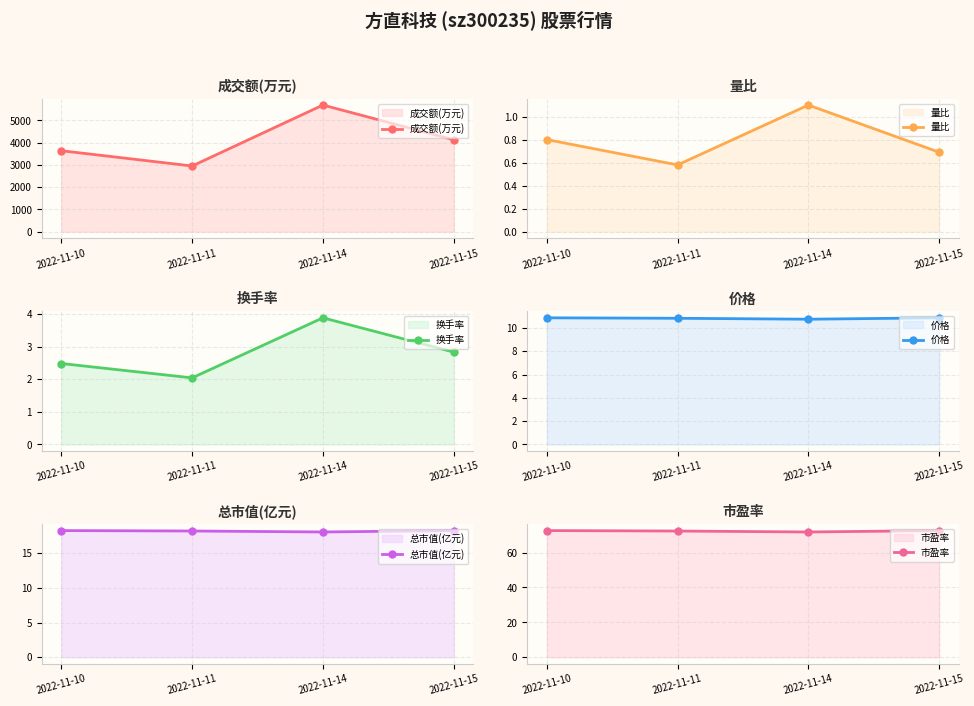

Rank the categories by 市盈率 value from highest to lowest.

2022-11-10, 2022-11-15, 2022-11-11, 2022-11-14